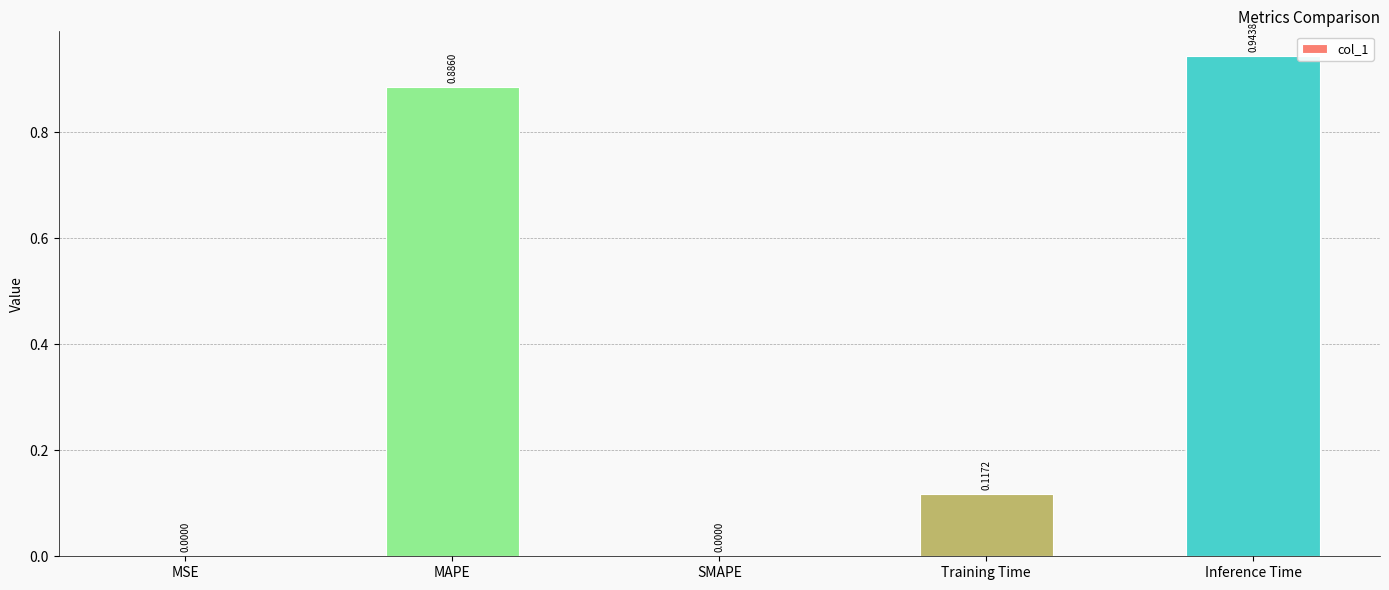

What is the change in value from MAPE to Inference Time?

+0.1